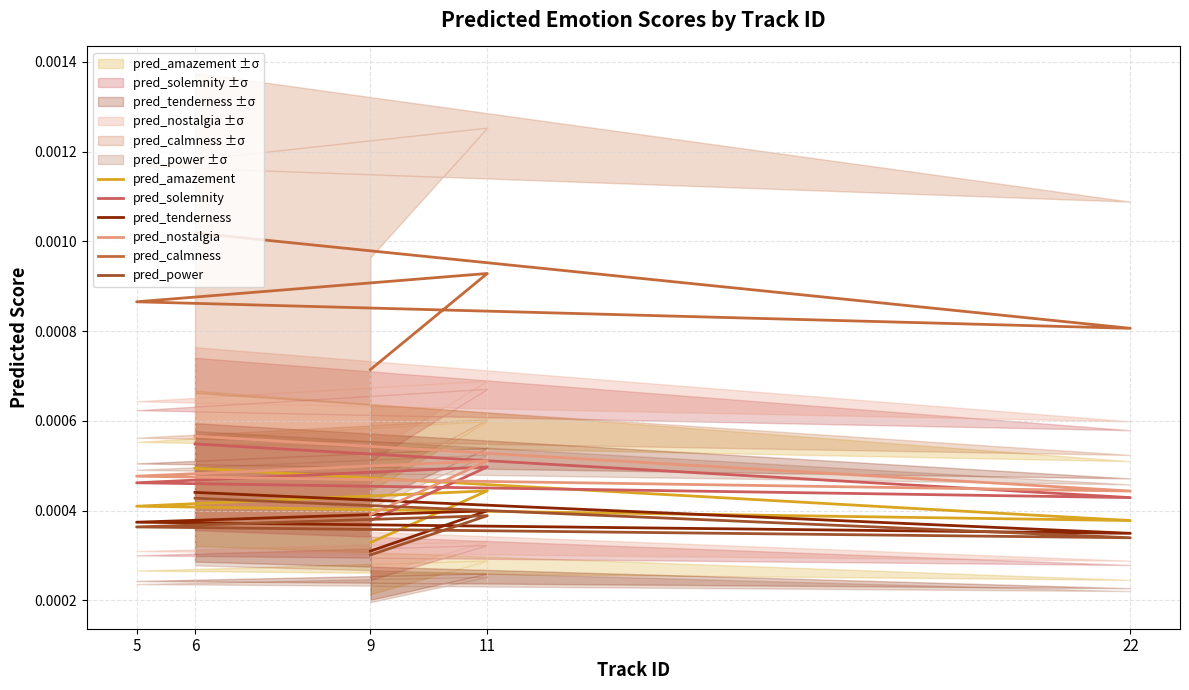

Is it true that pred_amazement equals 0.0 at 22?

True